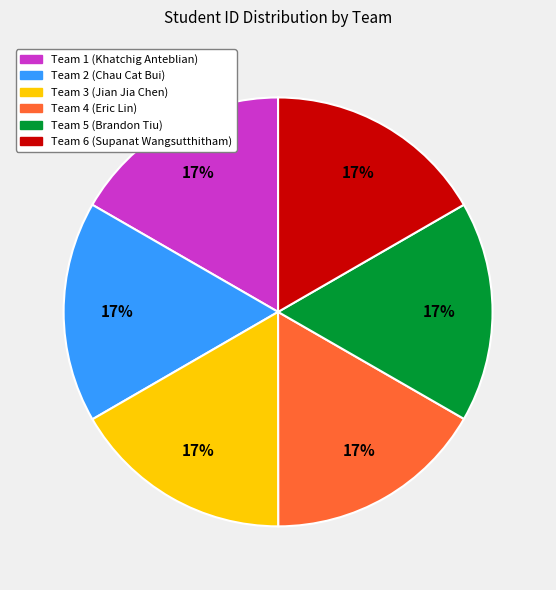

To the nearest percent, what percentage of the pie is Team 3?

17%